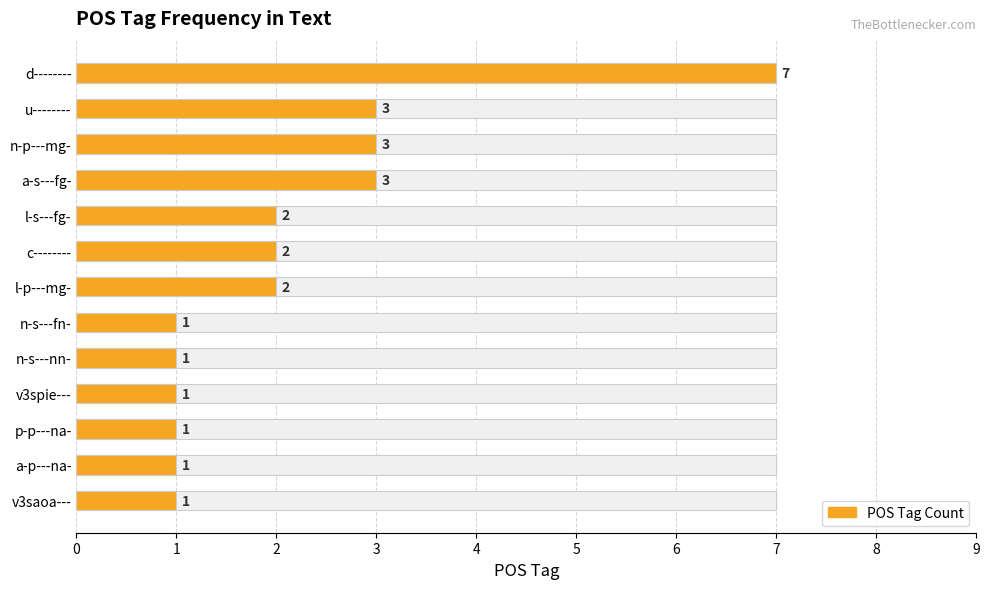

What is the greatest value displayed?

7